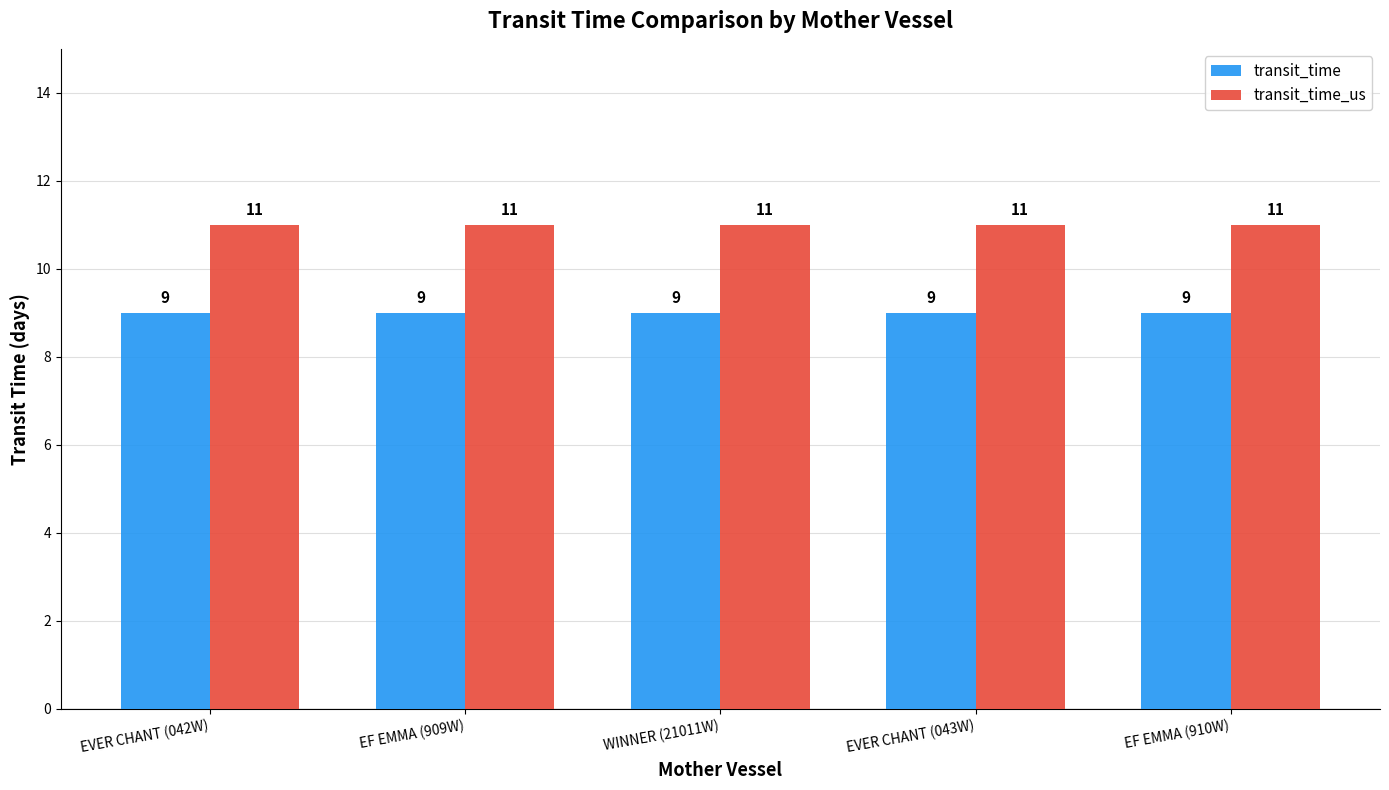

Which series has the largest total across all categories?

transit_time_us